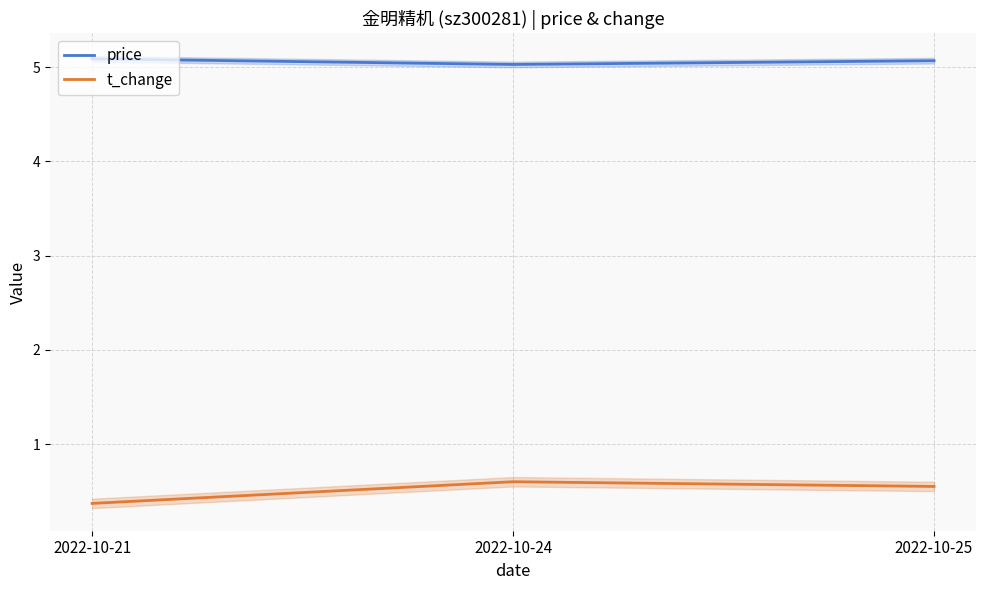

Rank the series by their average value, from lowest to highest.

t_change, price